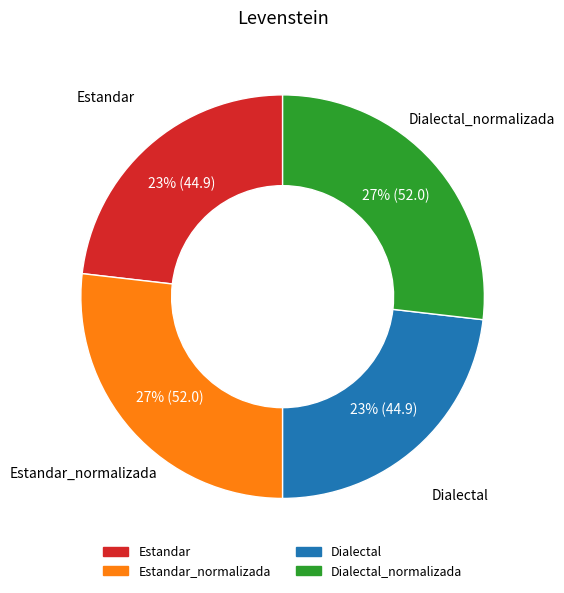

To the nearest percent, what is the average slice percentage?

25%